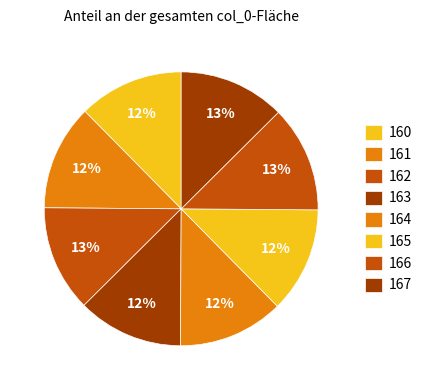

What is the ratio of the value at 161 to the value at 165?

1.0